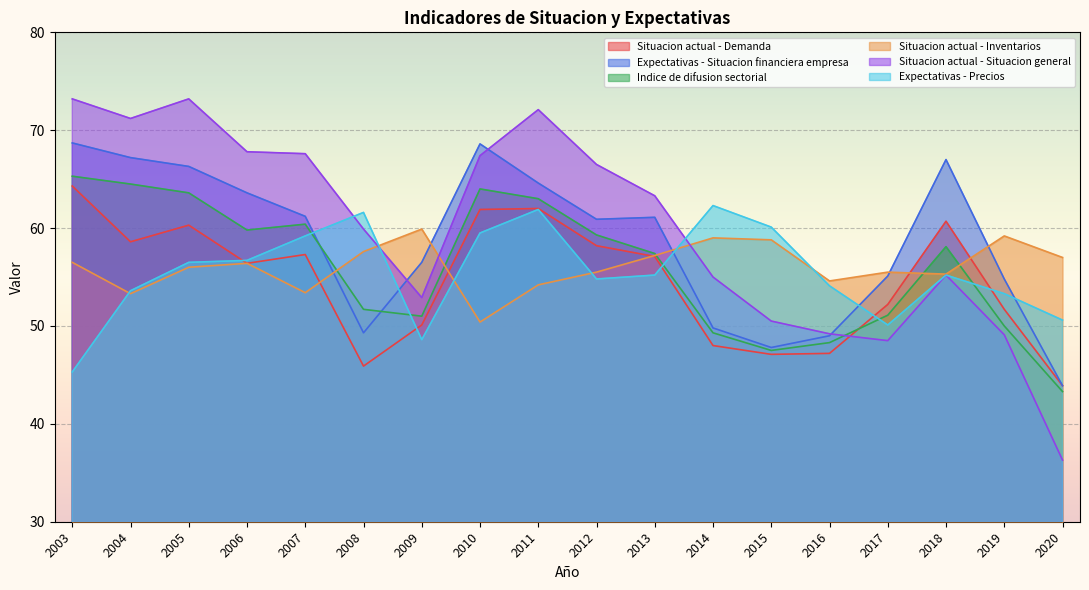

At which category does Situacion actual - Inventarios reach its first local peak?

2006